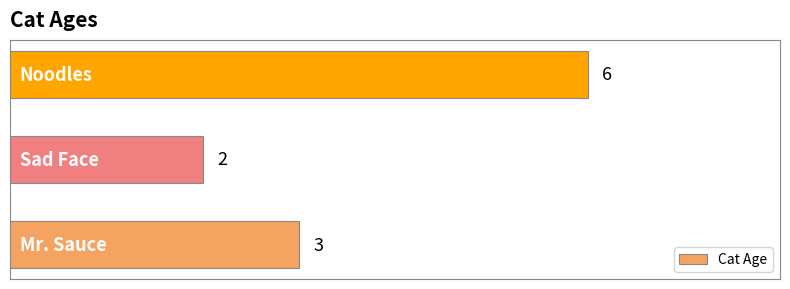

Count the values in the range 2 to 6.

3